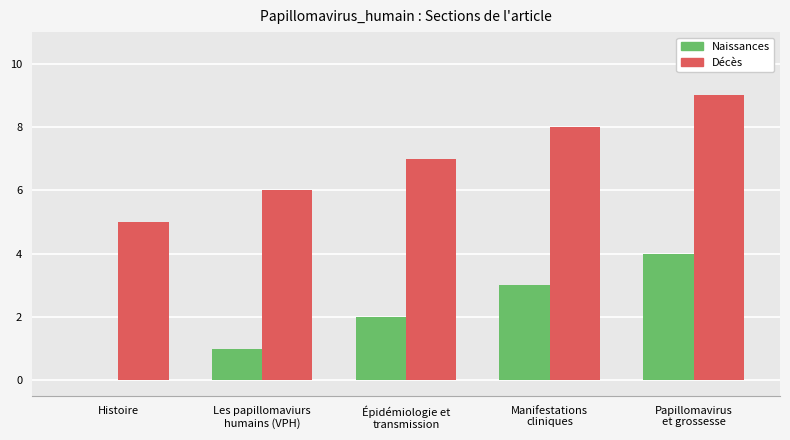

How many data points does each series have?

5